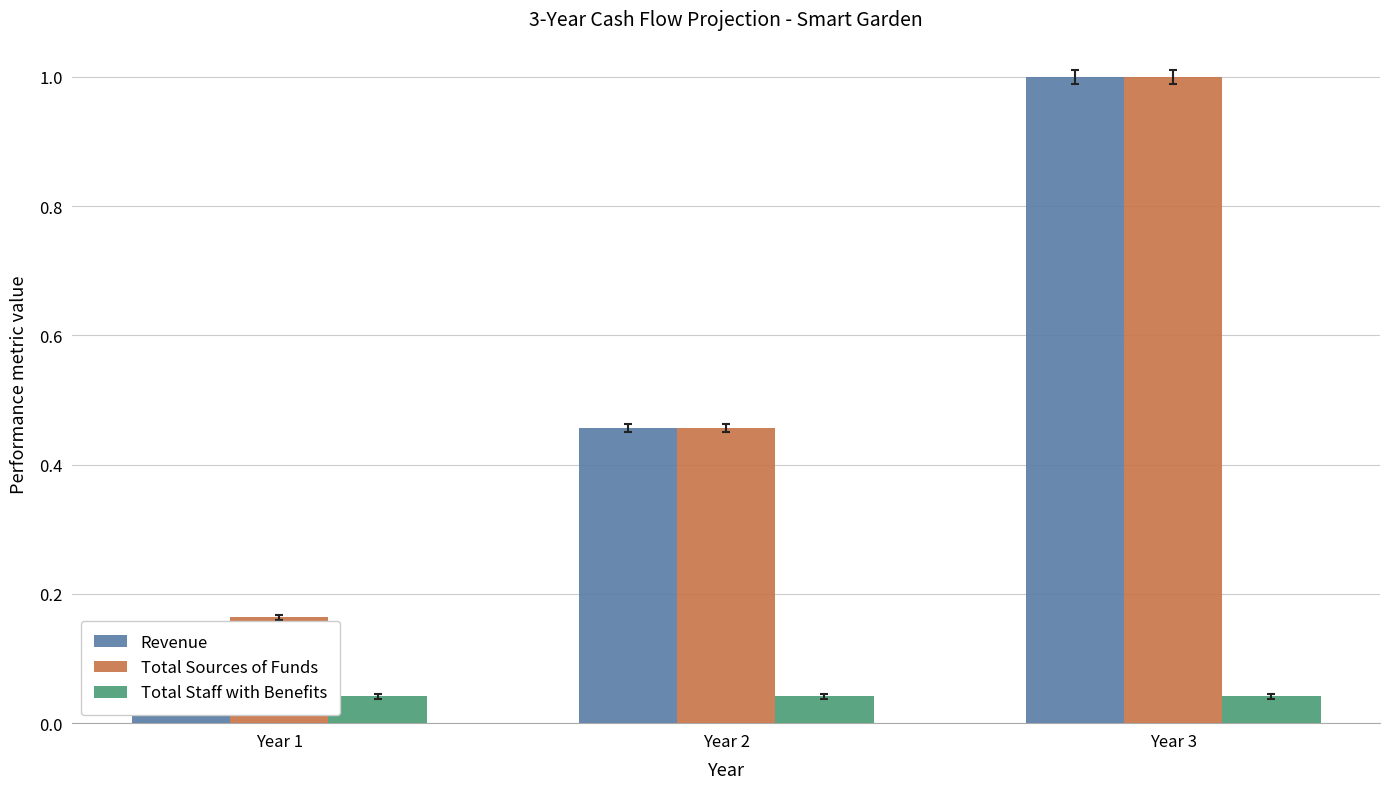

What are all the series names shown in the legend?

Revenue, Total Sources of Funds, Total Staff with Benefits